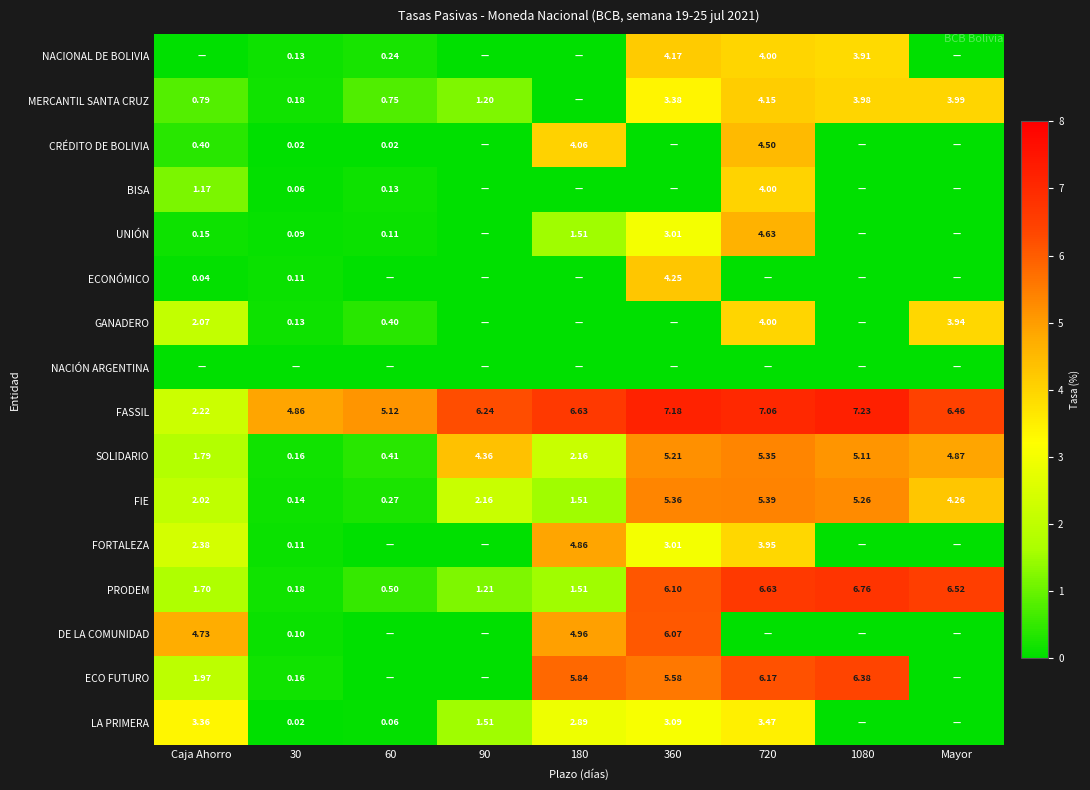

How many distinct data groups are displayed?

16